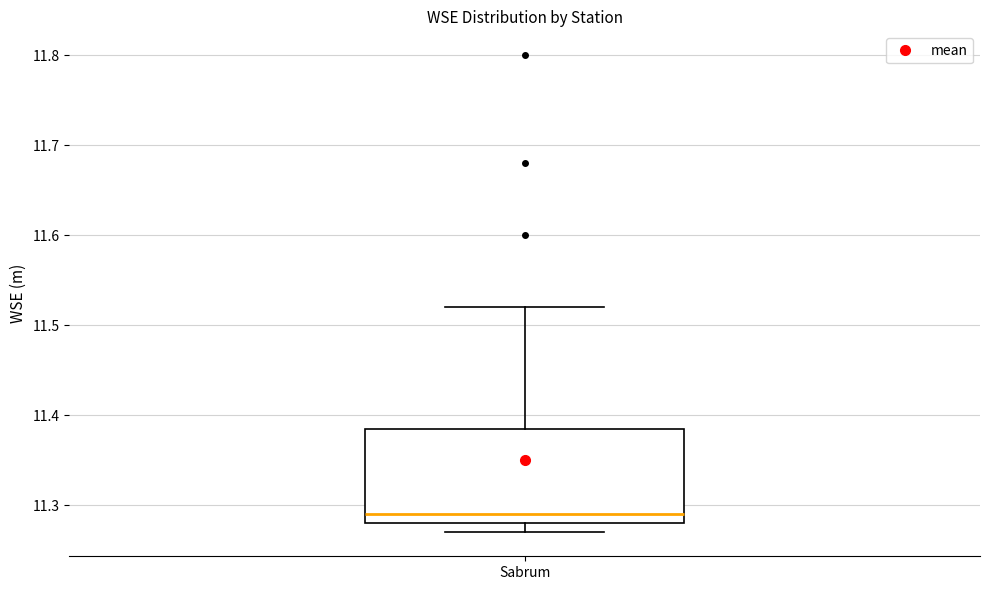

Where does the upper whisker of the box for Sabrum end on the y-axis? The values are not printed on the chart, so give them approximately, as read against the axis.

11.52